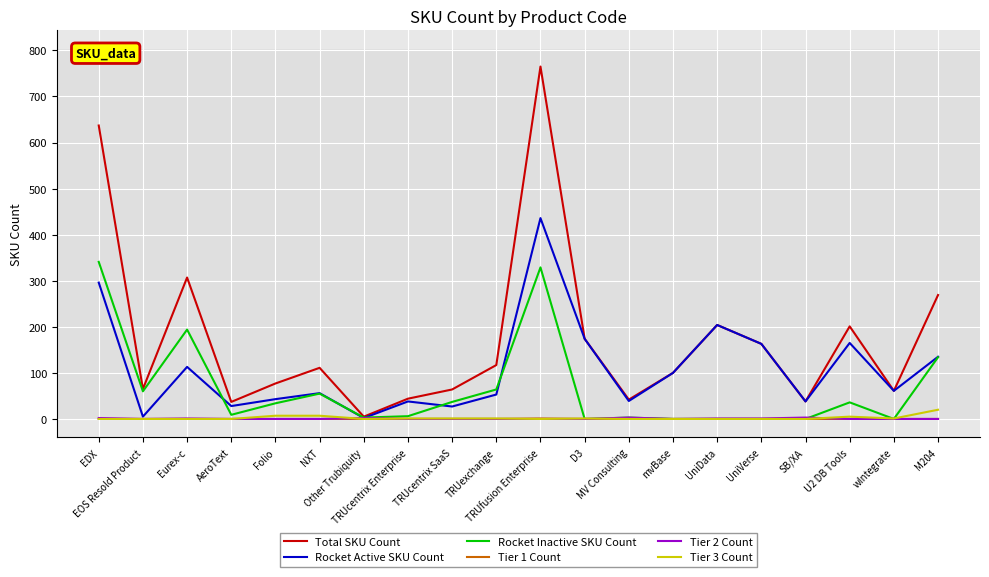

What is the maximum value shown in the chart?

765